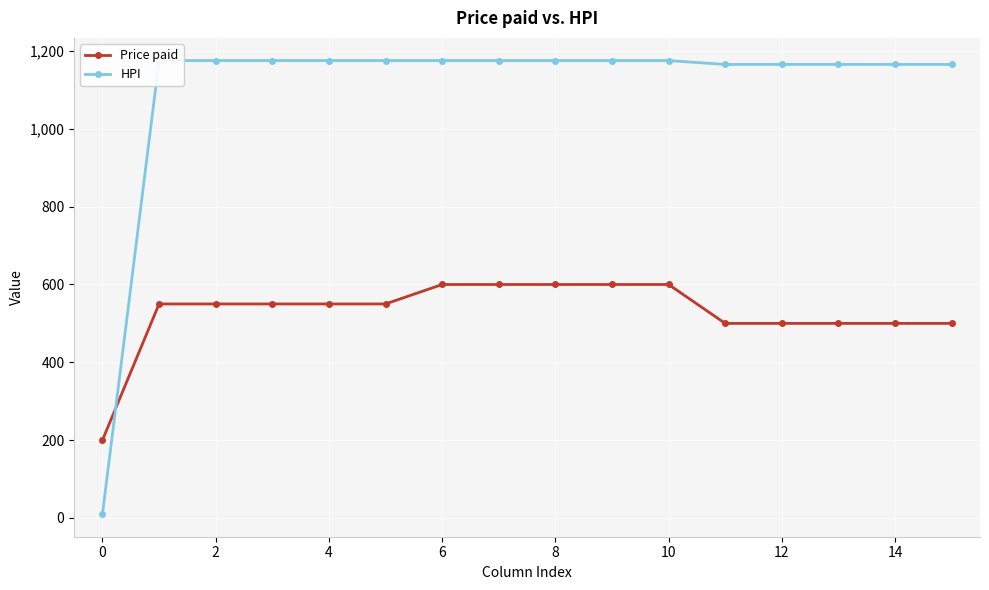

Is it true that HPI equals 1775.9 at 12?

False